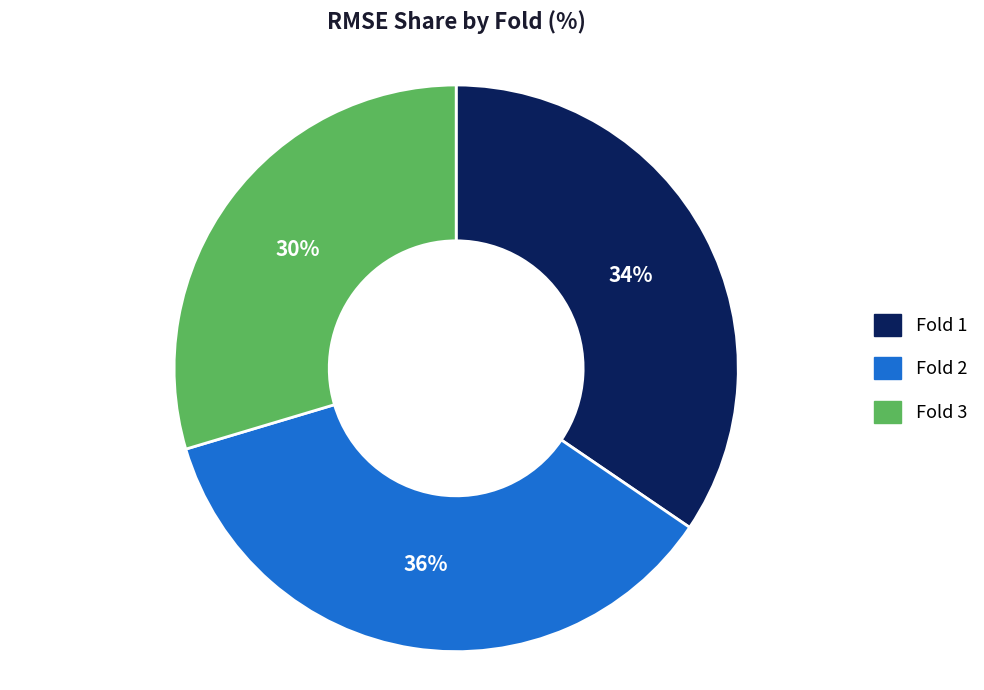

Approximately how many times larger is the value at Fold 3 compared to Fold 2?

0.8